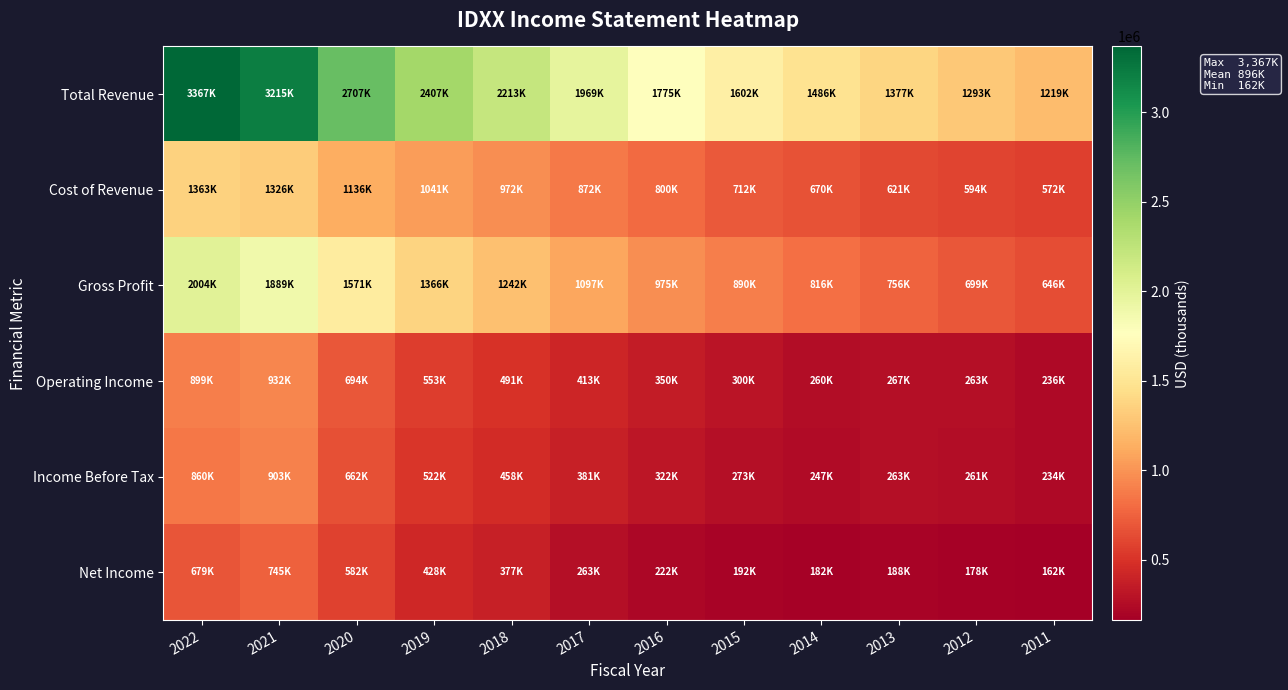

Rank the series by their maximum value, from highest to lowest.

Total Revenue, Gross Profit, Cost of Revenue, Operating Income, Income Before Tax, Net Income